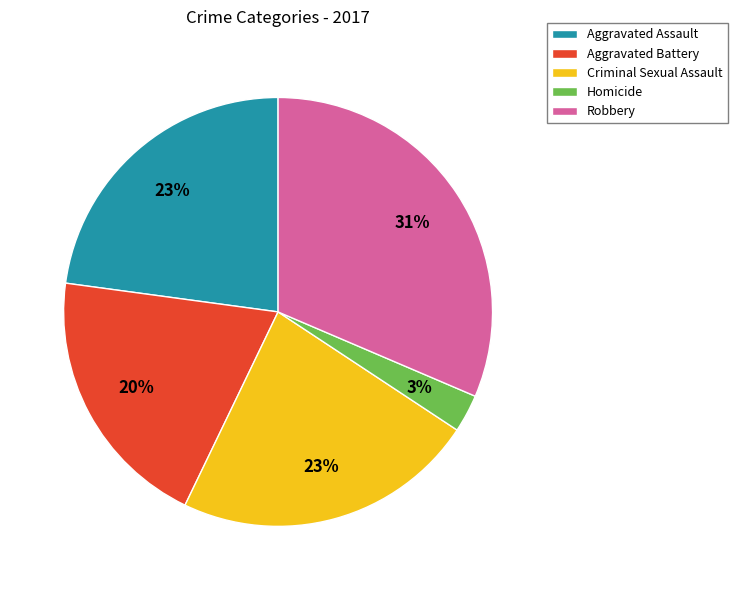

Is the sum of Criminal Sexual Assault and Aggravated Assault greater than half?

No